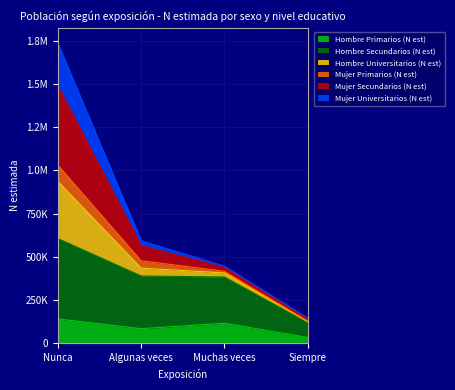

At which category is the sum across all series the highest?

Nunca